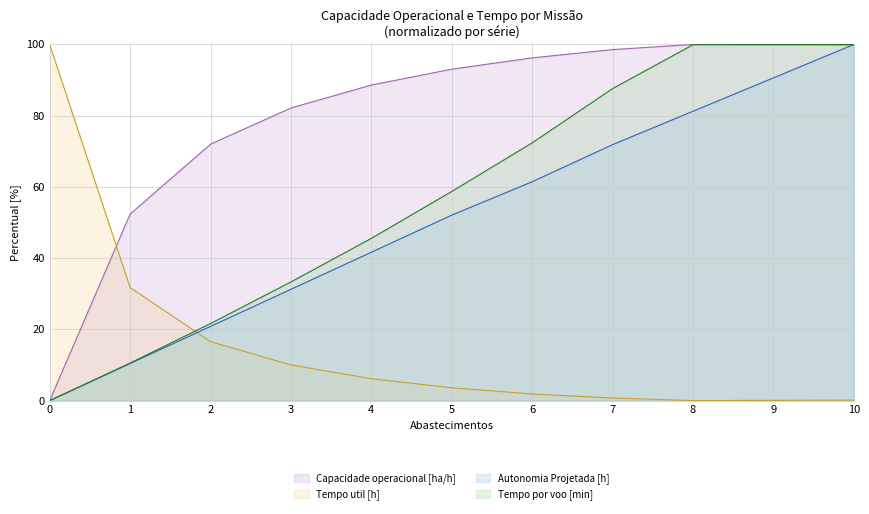

Is it true that Tempo util [h] equals 39.5 at 0?

False